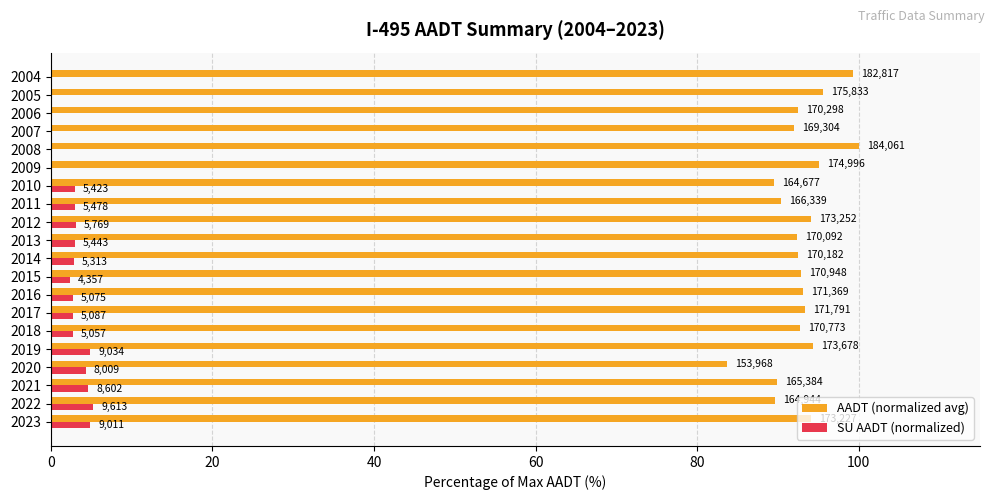

At how many categories does at least one series exceed 86?

19